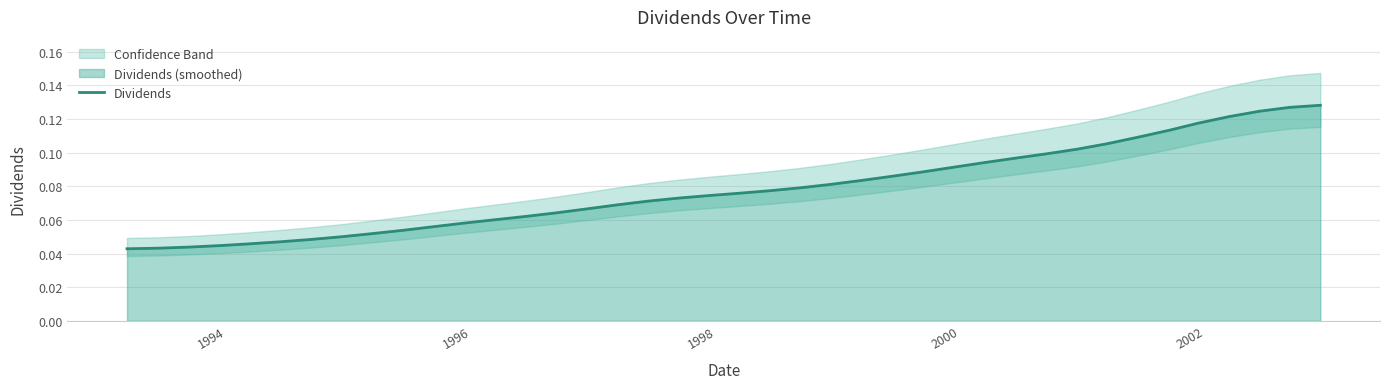

What is the maximum value shown in the chart?

0.1